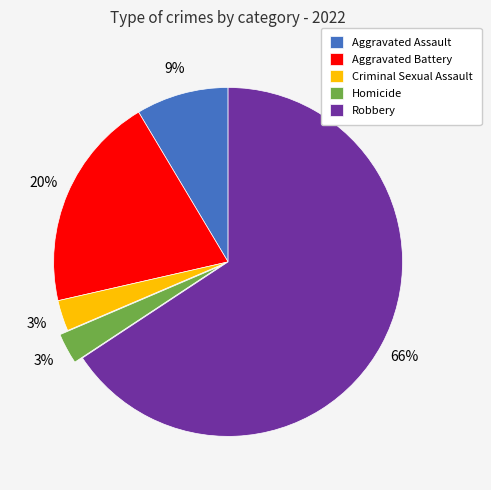

What is the majority slice?

Robbery